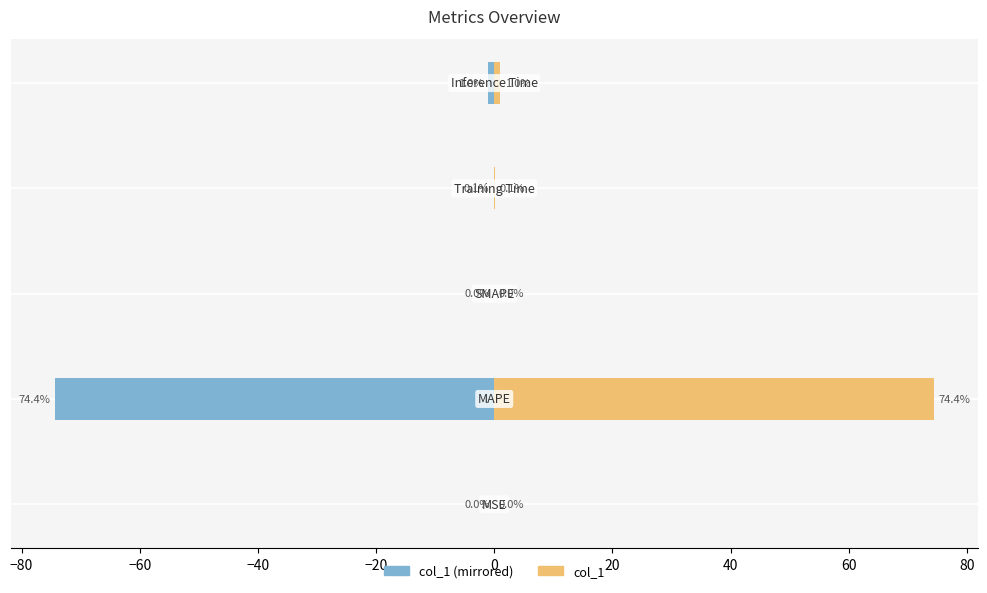

How many groups of bars are there?

5